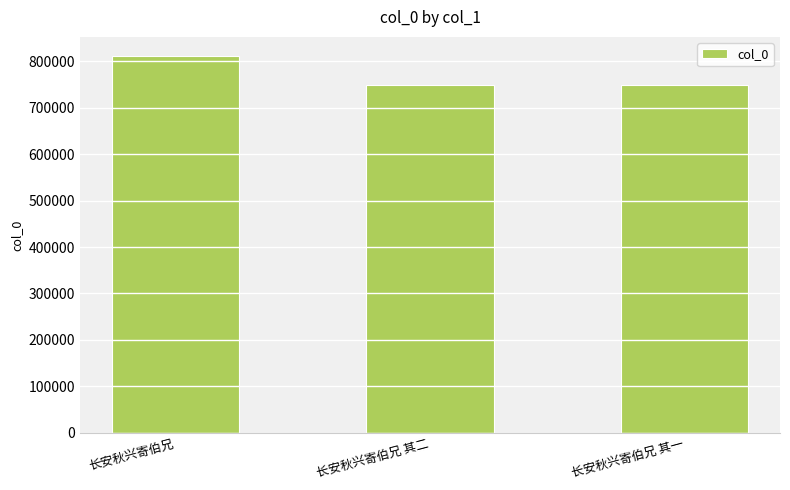

True or false: the data shows 440686 at 长安秋兴寄伯兄 其一.

False